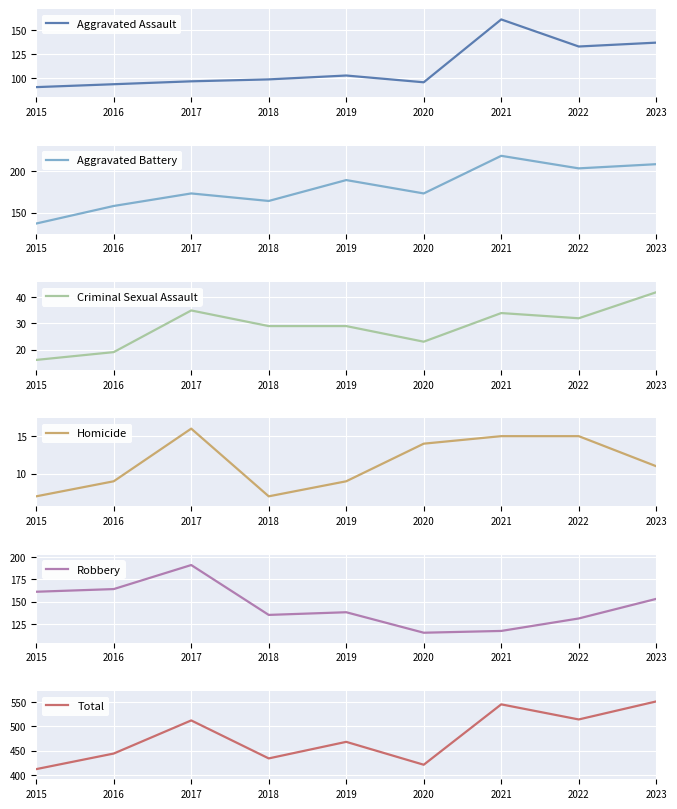

What is the highest value of the Aggravated Assault series?

161